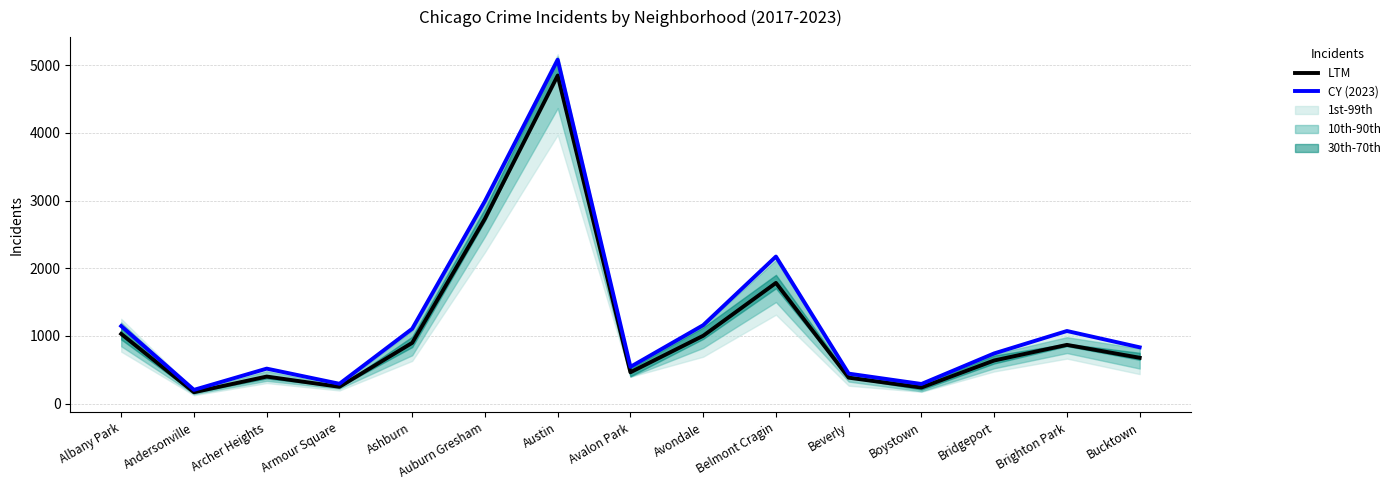

Rank the series by their average value, from lowest to highest.

LTM, CY (2023)